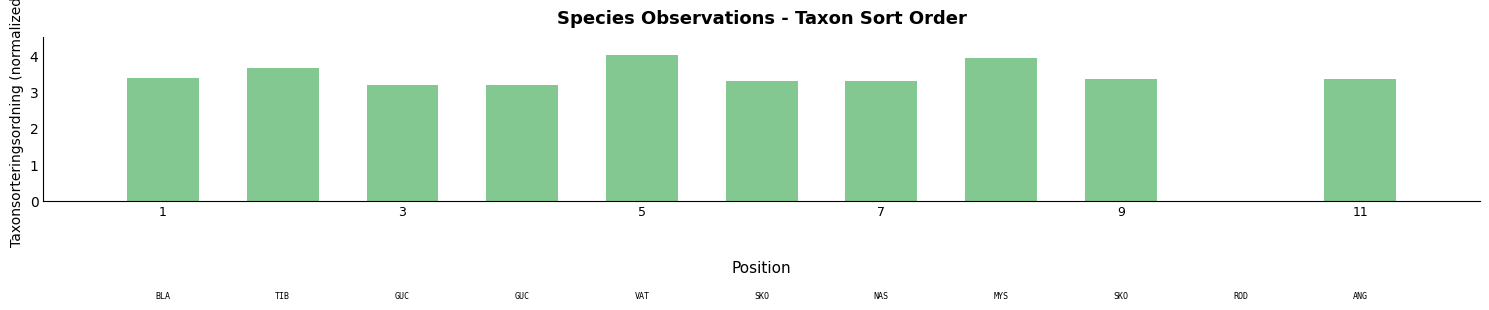

Are the bars grouped side by side (vs. stacked)?

No